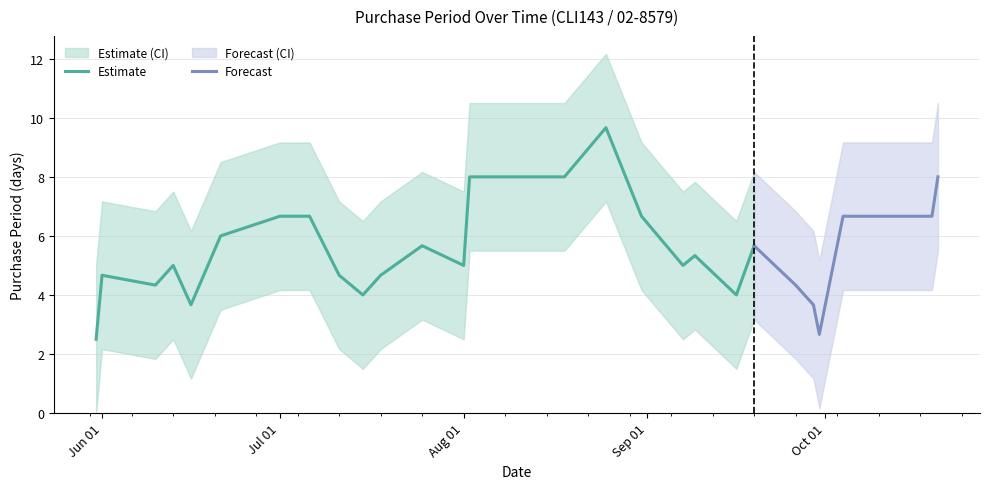

What is the change in value from 2016-06-10 to 2016-09-16?

-2